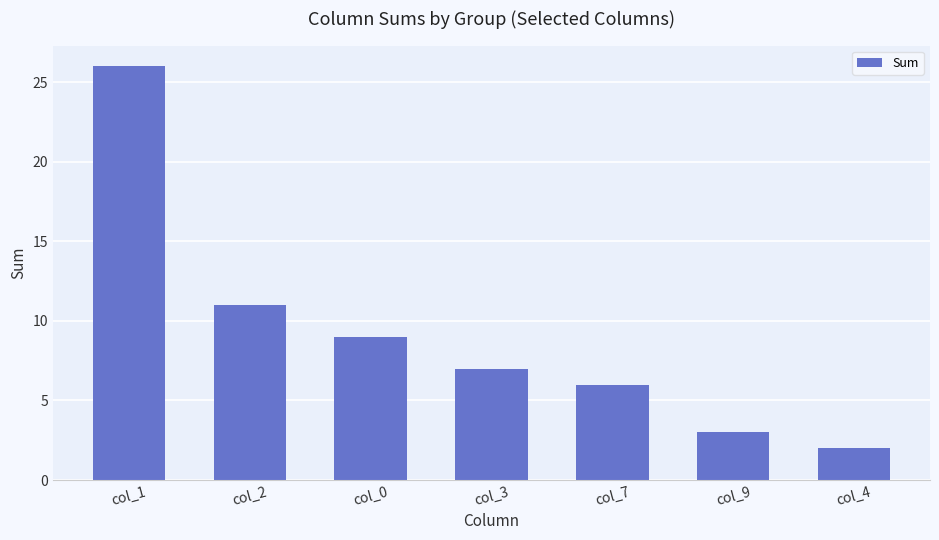

What is the label of the 3rd bar from the left?

col_0